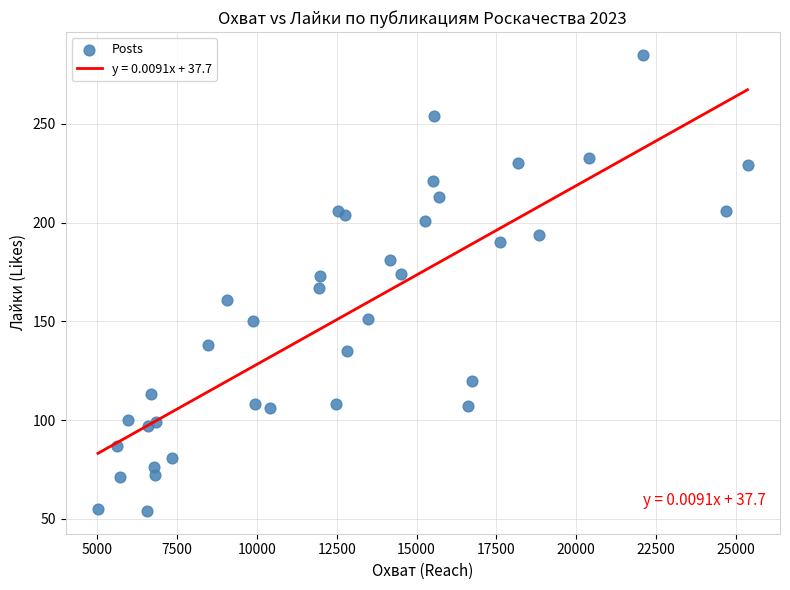

What is the range of Y values (max minus min)?

231